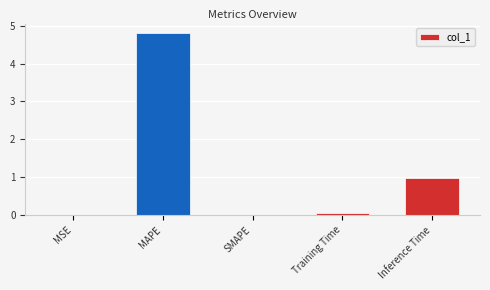

The chart shows a value of 1.7 at Inference Time. True or false?

False